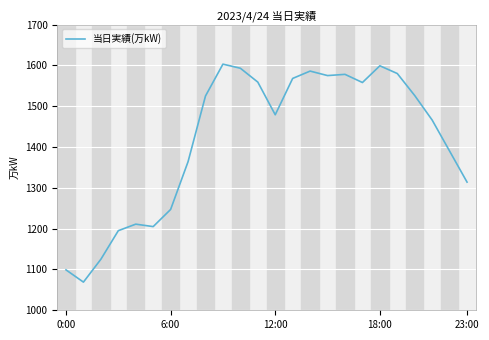

What is the greatest value displayed?

1603